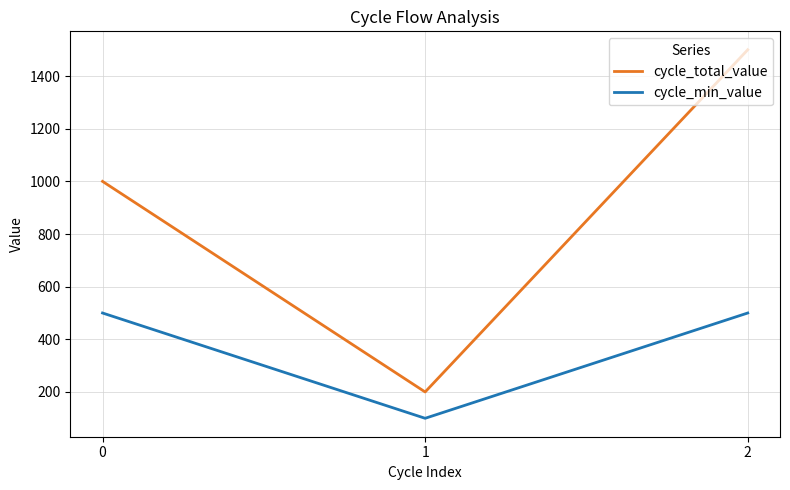

What value does the cycle_min_value series have at 1, to the nearest 10?

100